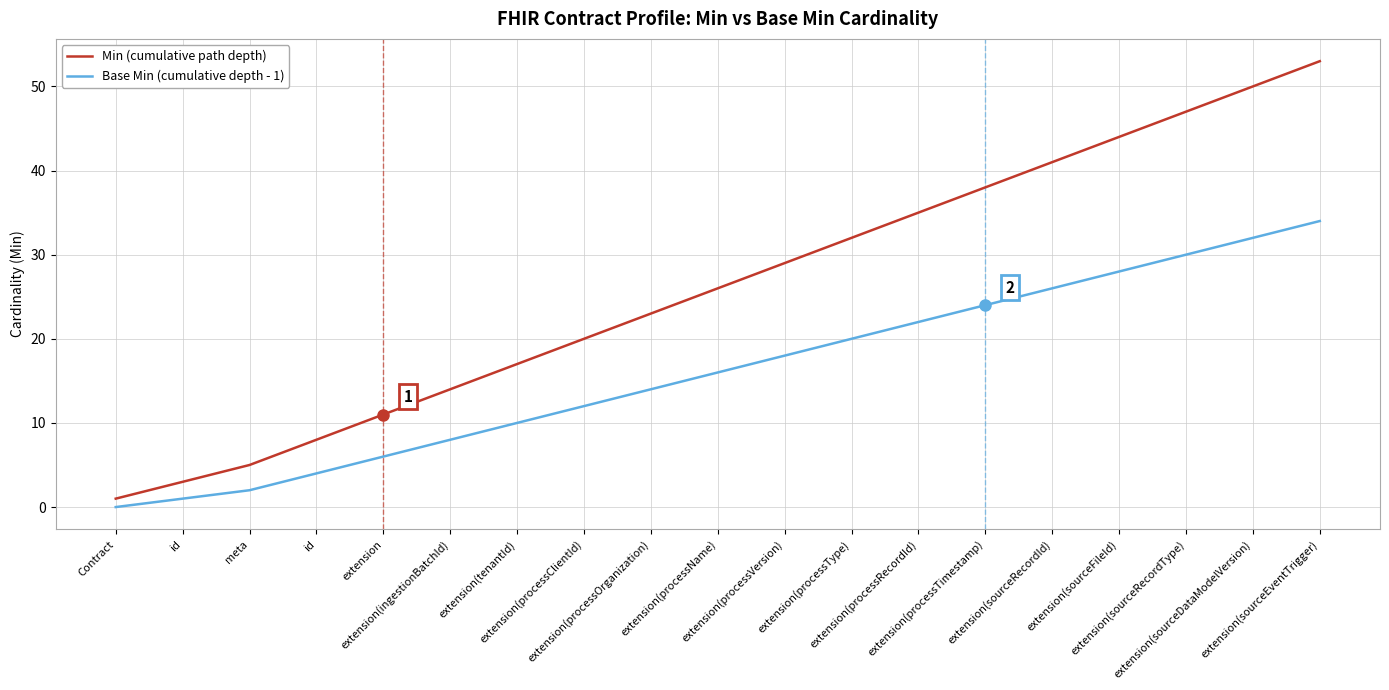

Is it true that Min (cumulative path depth) equals 50 at extension(sourceDataModelVersion)?

True